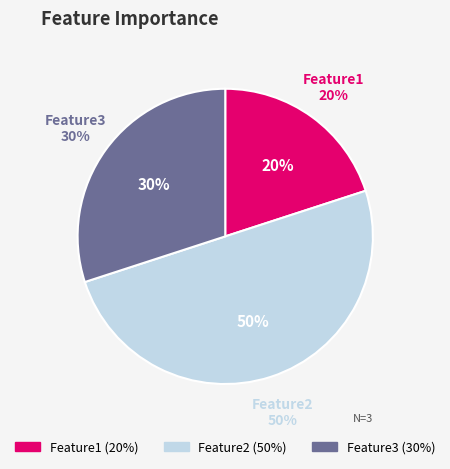

Is there a majority slice in this chart?

No